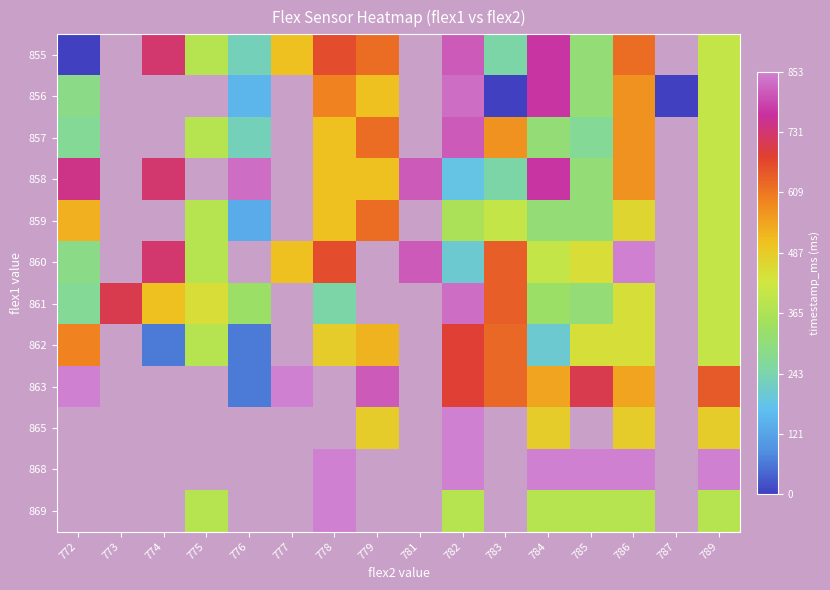

What is the highest value of the 862 series?

684.0